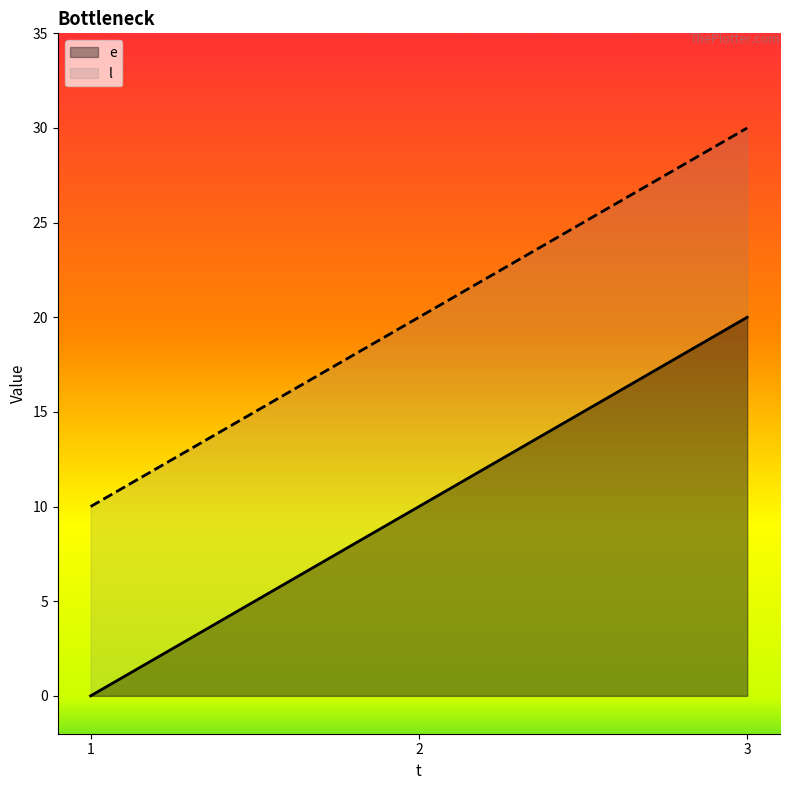

The value of l at 3 is 30. True or false?

True